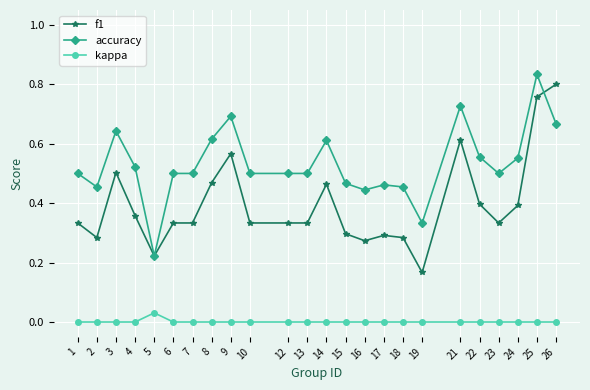

Is this an area chart (filled region under the line)?

No